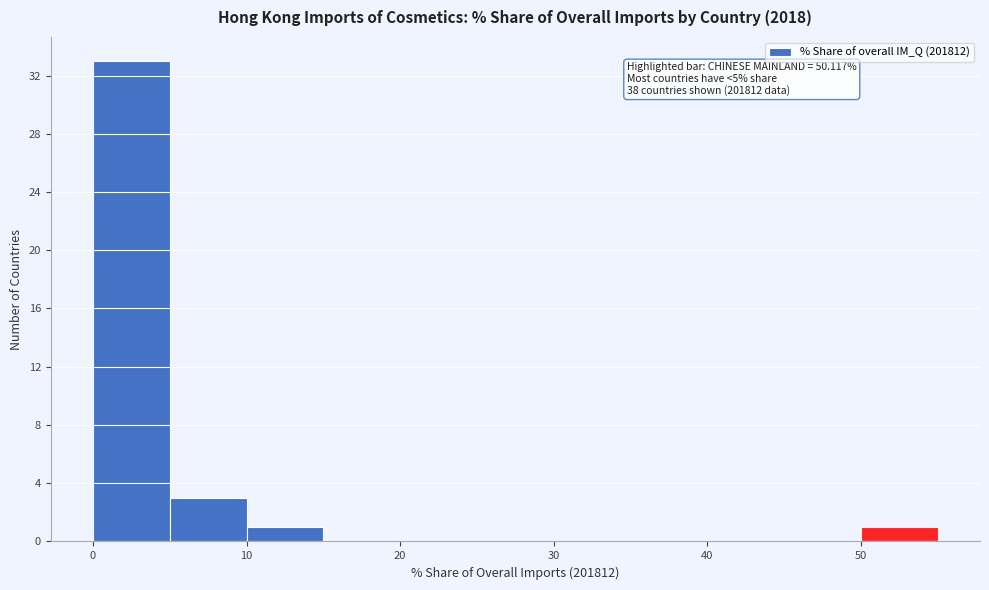

Over which range of the x-axis is the bar tallest?

0 to 5